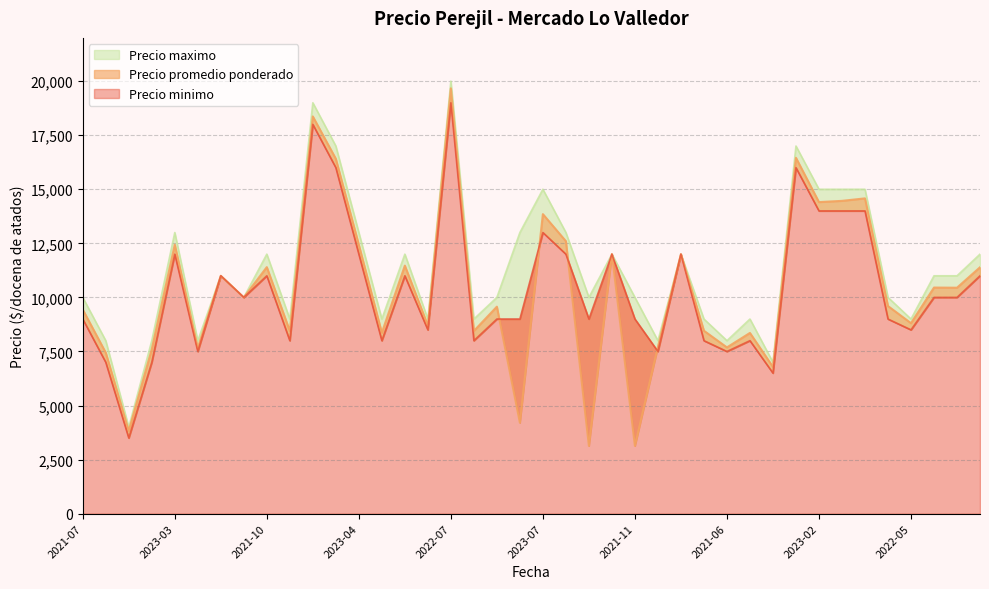

True or false: Precio minimo has a value of 12000 at 2023-09-25.

True